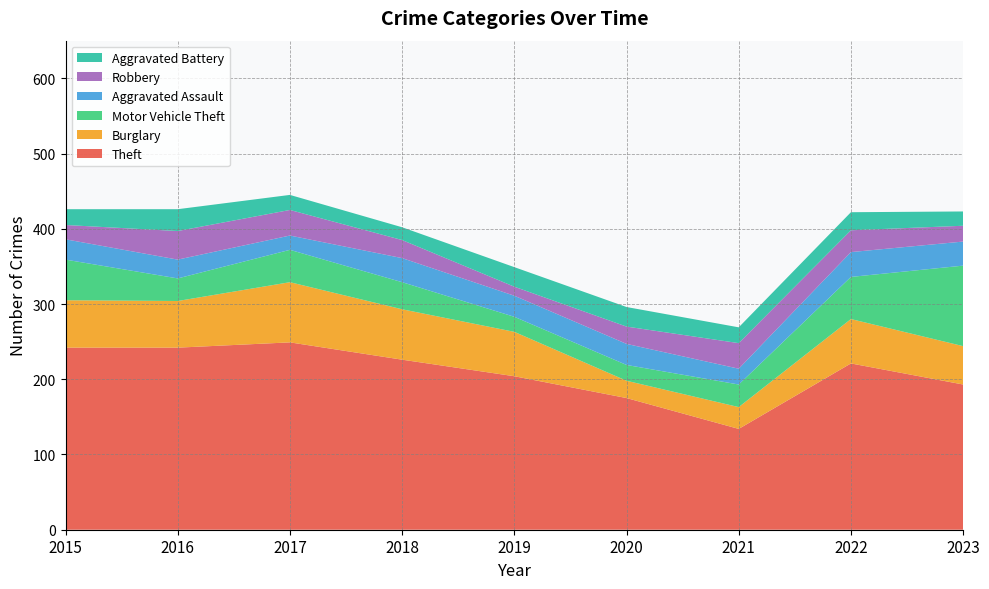

Reading left to right, extract all data points from this chart.

Theft: 2015=242	2016=242	2017=249	2018=226	2019=204	2020=175	2021=134	2022=221	2023=193
Burglary: 2015=63	2016=62	2017=80	2018=67	2019=59	2020=23	2021=29	2022=59	2023=51
Motor Vehicle Theft: 2015=54	2016=30	2017=43	2018=36	2019=20	2020=21	2021=30	2022=56	2023=107
Aggravated Assault: 2015=27	2016=25	2017=19	2018=32	2019=28	2020=28	2021=21	2022=33	2023=32
Robbery: 2015=19	2016=38	2017=34	2018=24	2019=12	2020=23	2021=34	2022=29	2023=21
Aggravated Battery: 2015=21	2016=29	2017=20	2018=17	2019=26	2020=26	2021=21	2022=24	2023=19